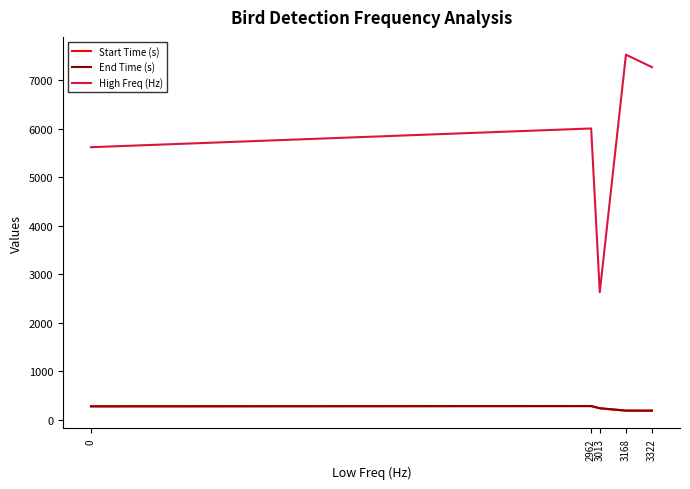

Which series has the largest total across all categories?

High Freq (Hz)